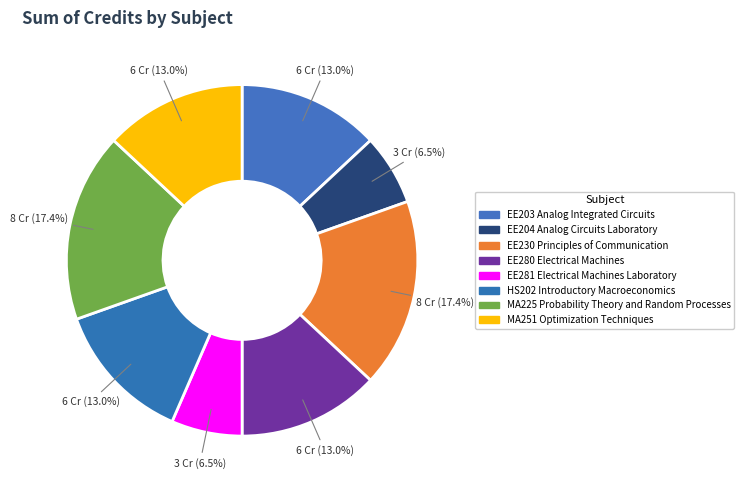

Rank the categories by value from highest to lowest.

EE230 Principles of Communication, MA225 Probability Theory and Random Processes, EE203 Analog Integrated Circuits, EE280 Electrical Machines, HS202 Introductory Macroeconomics, MA251 Optimization Techniques, EE204 Analog Circuits Laboratory, EE281 Electrical Machines Laboratory